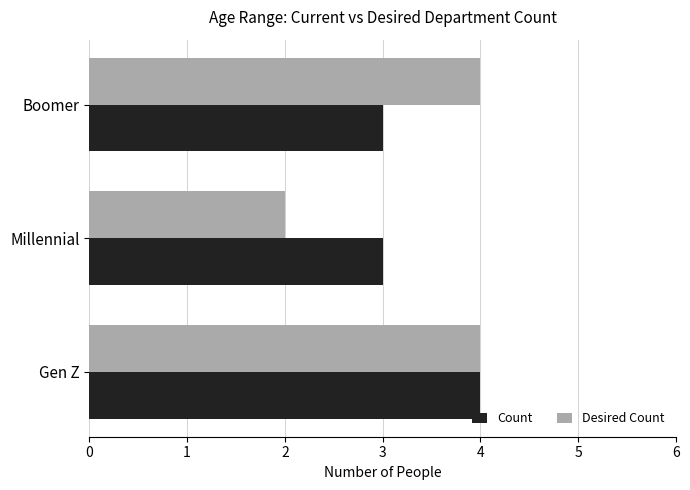

What is the maximum value for Desired Count?

4